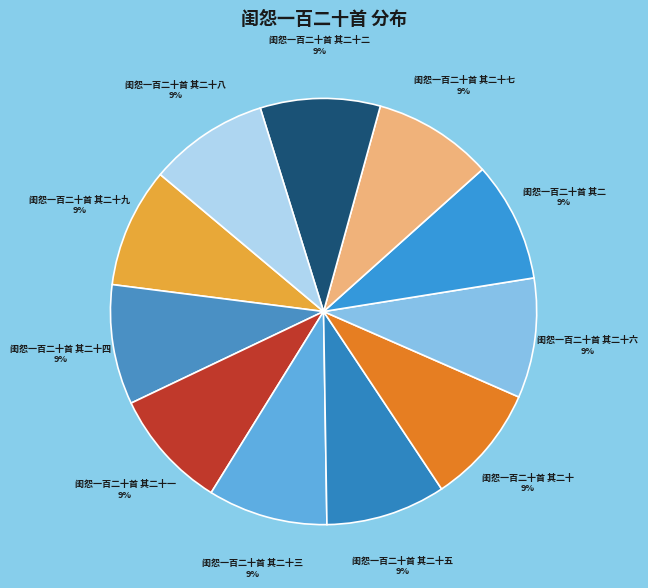

To the nearest percent, what is the combined percentage of 闺怨一百二十首 其二 and 闺怨一百二十首 其二十?

18%